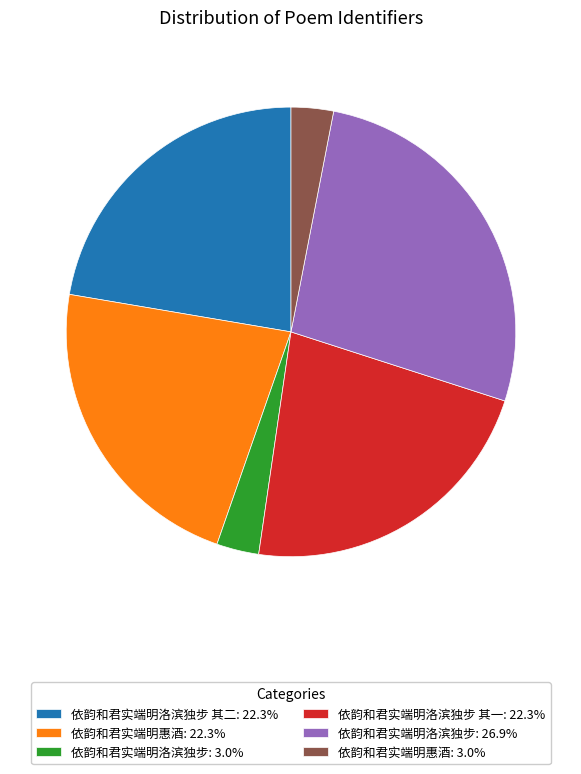

Does 依韵和君实端明洛滨独步: 3.0% represent more than half of the total?

No